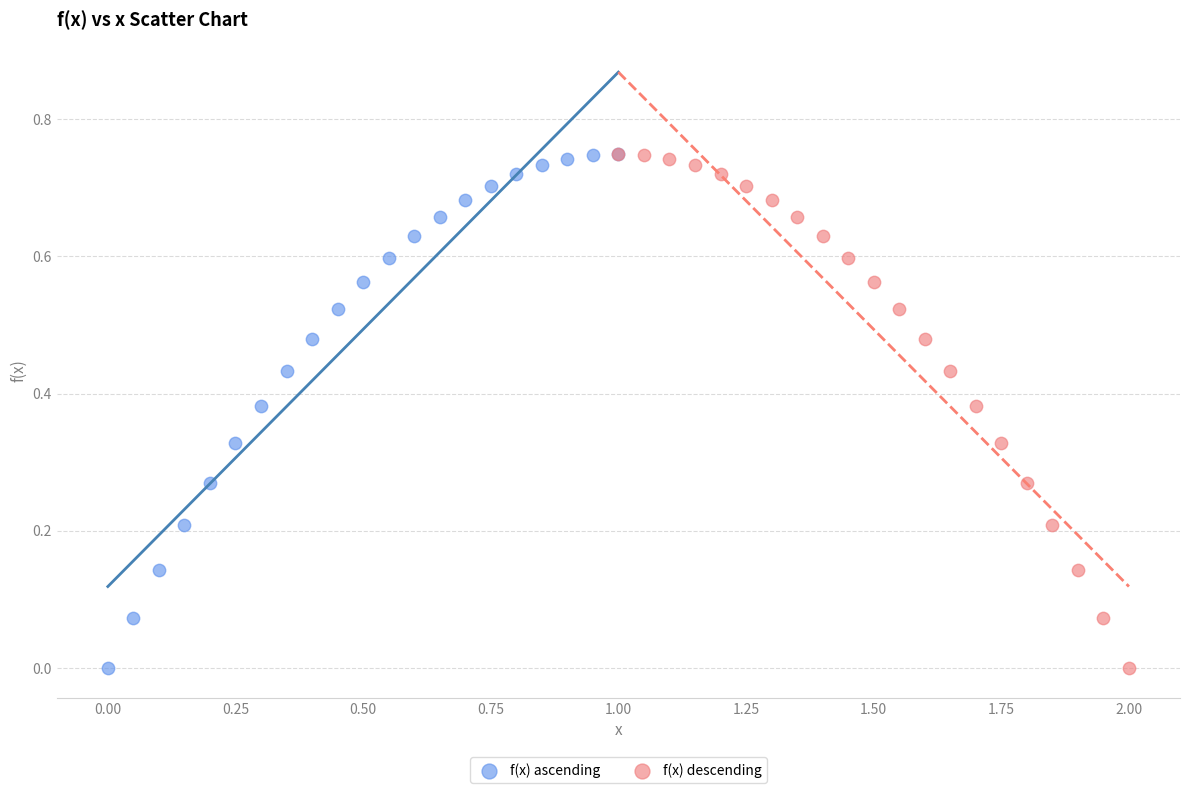

What are all the series names shown in the legend?

f(x) ascending, f(x) descending